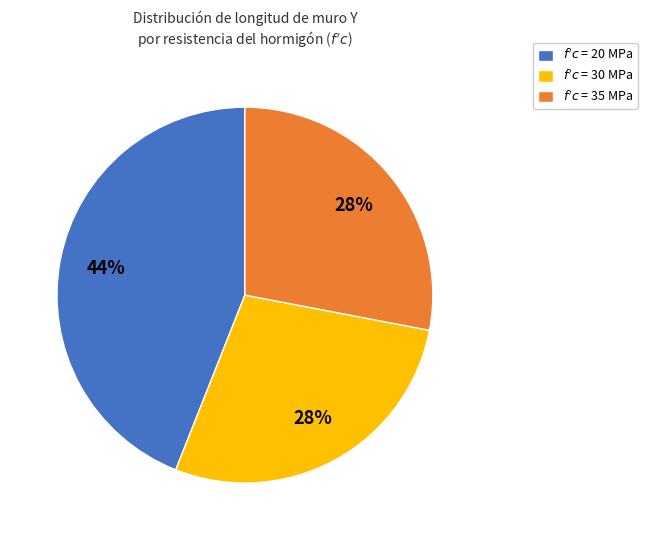

How many segments does this pie chart have?

3